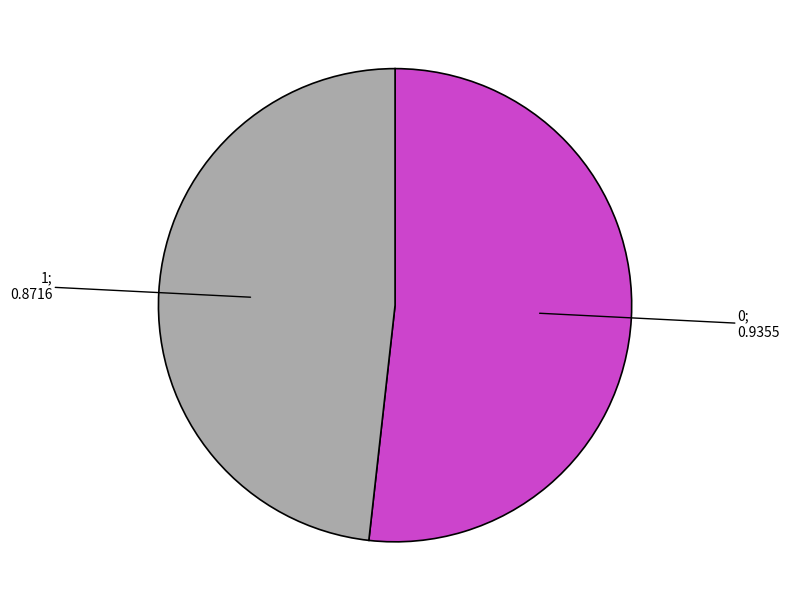

Does any single category account for the majority?

Yes